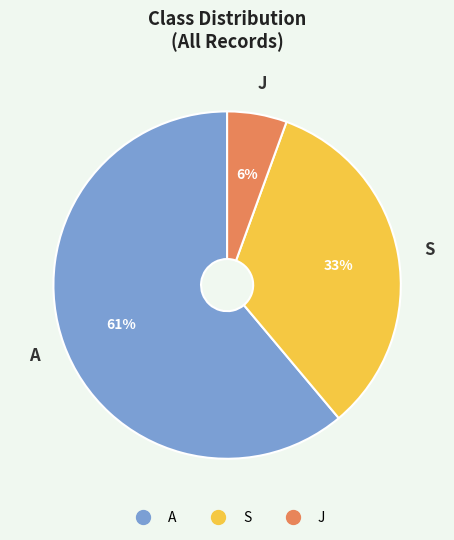

Is there any slice that represents more than half of the pie?

Yes